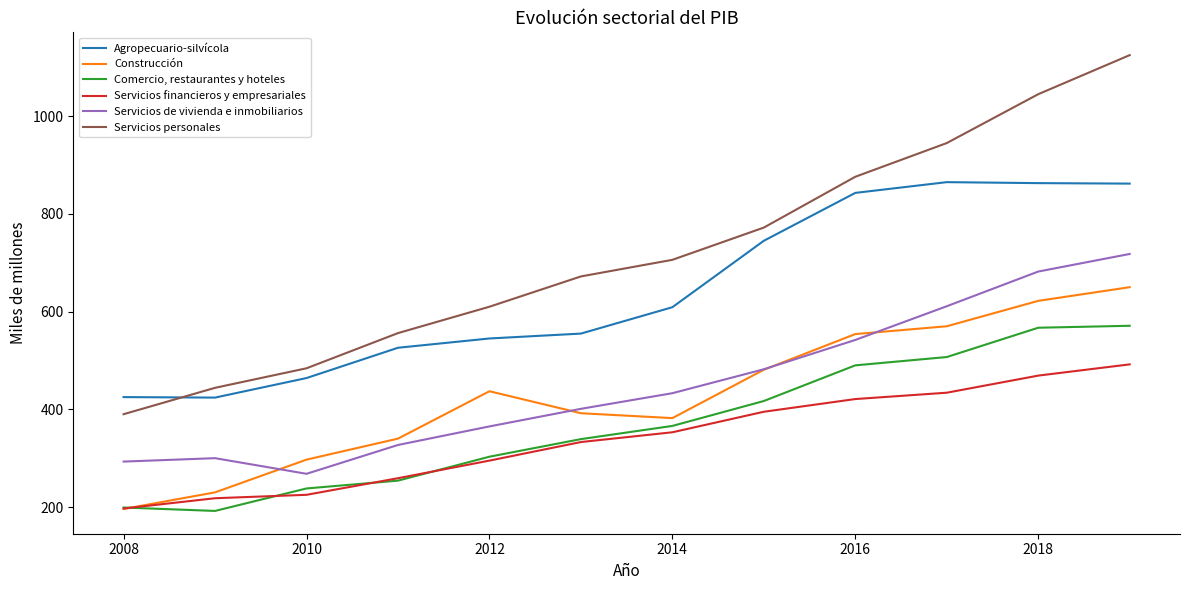

What is the highest value of the Construcción series?

650